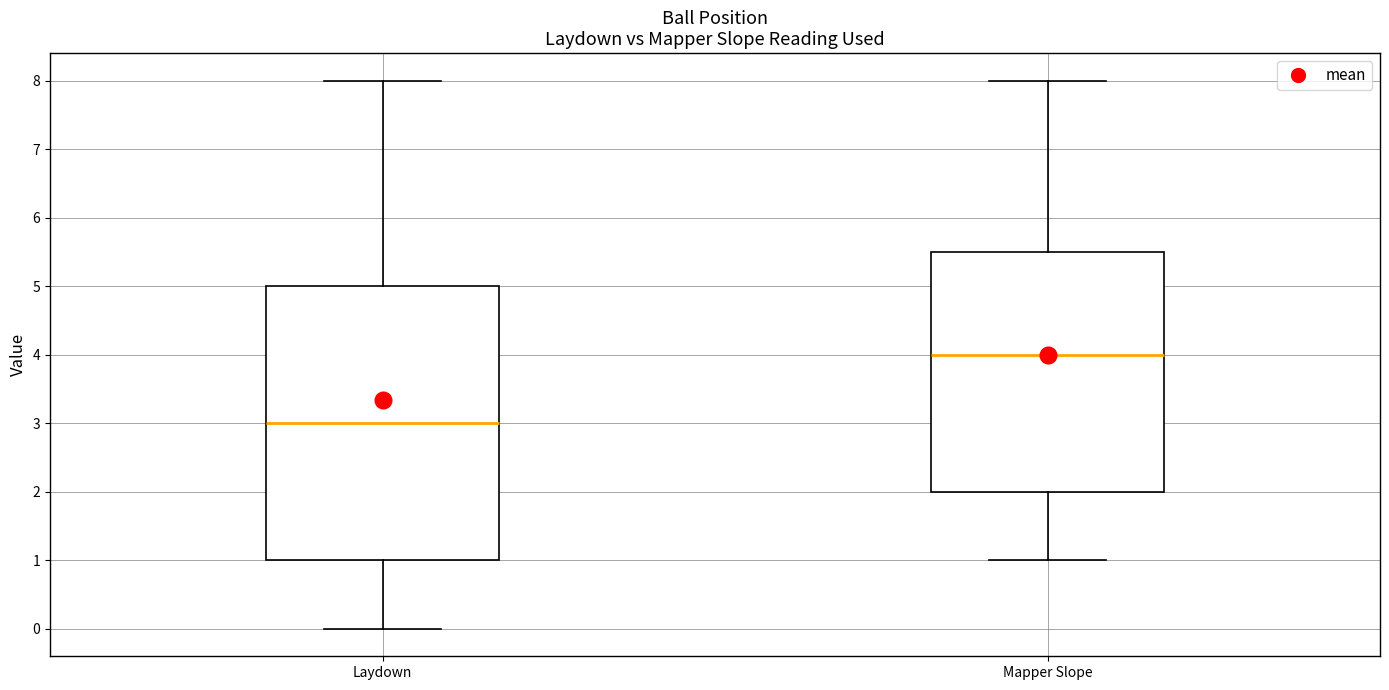

Reading left to right, read every box against the y-axis: the position of its median line, the range the box covers, and the ends of its whiskers. The values are not printed on the chart, so give them approximately, as read against the axis.

Laydown: median 3.0, box 1.0 to 5.0, whiskers 0.0 to 8.0
Mapper Slope: median 4.0, box 2.0 to 5.5, whiskers 1.0 to 8.0